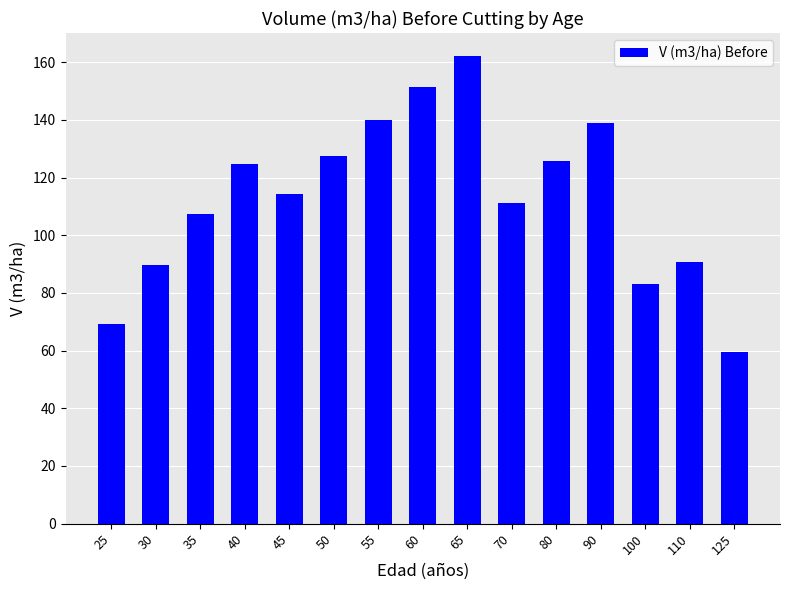

What is the change in value from 25 to 30?

+20.5